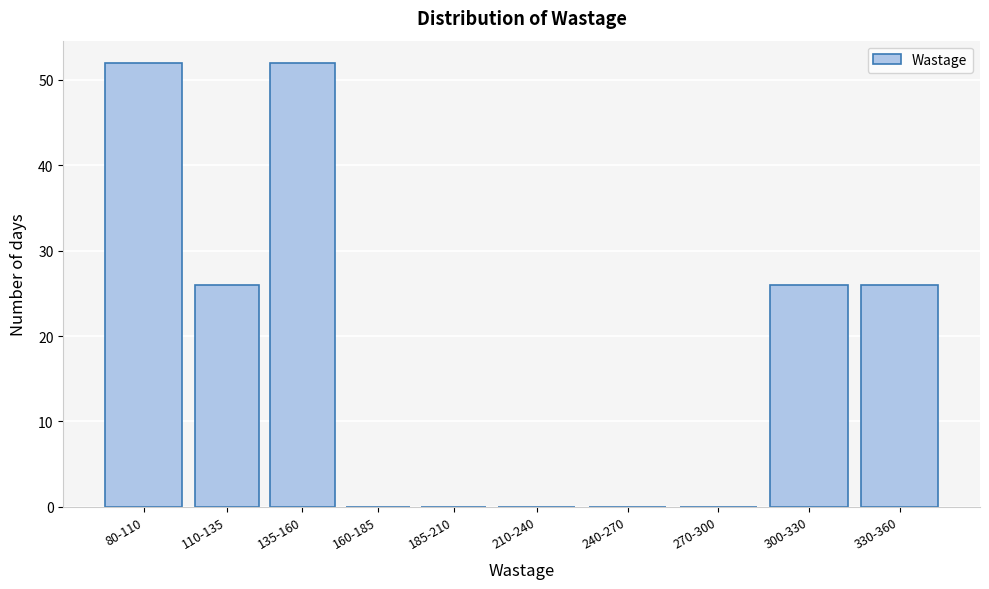

Reading left to right, extract all data points from this chart.

80-110=52	110-135=26	135-160=52	160-185=0	185-210=0	210-240=0	240-270=0	270-300=0	300-330=26	330-360=26